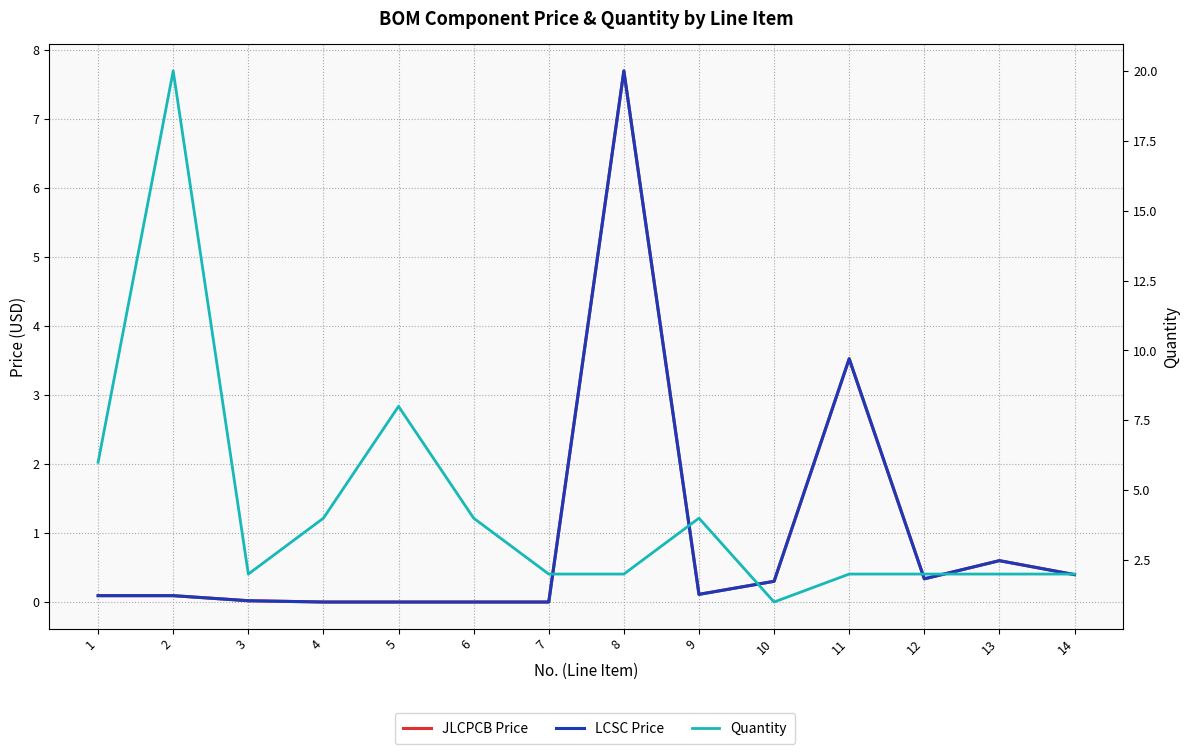

Does the chart display data point markers on the line(s)?

No